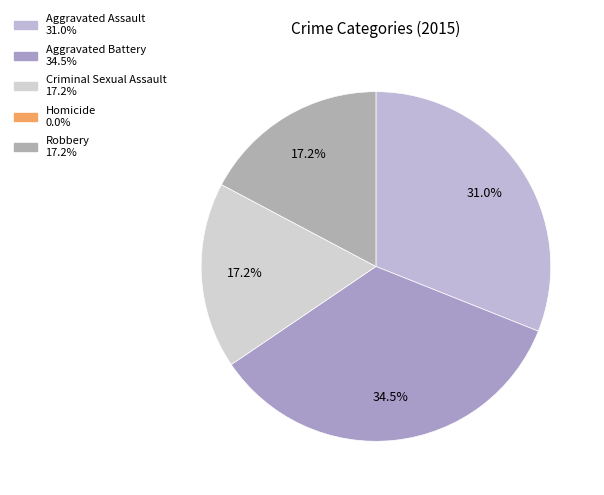

How much of the chart is everything except Aggravated Battery?

65.5%